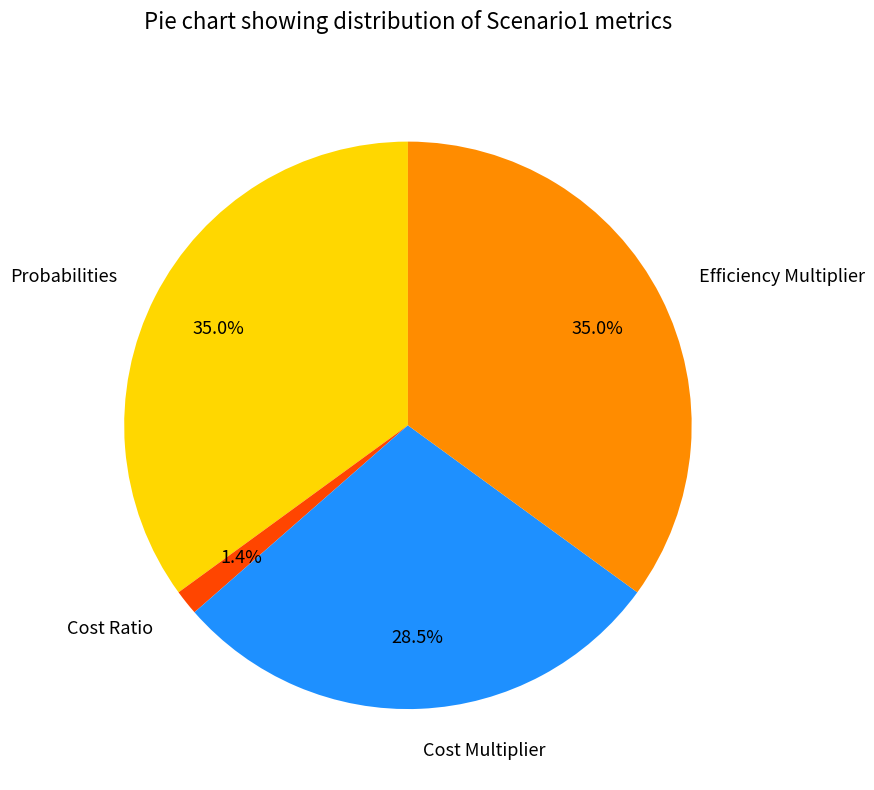

To the nearest percent, what portion does Efficiency Multiplier represent?

35%